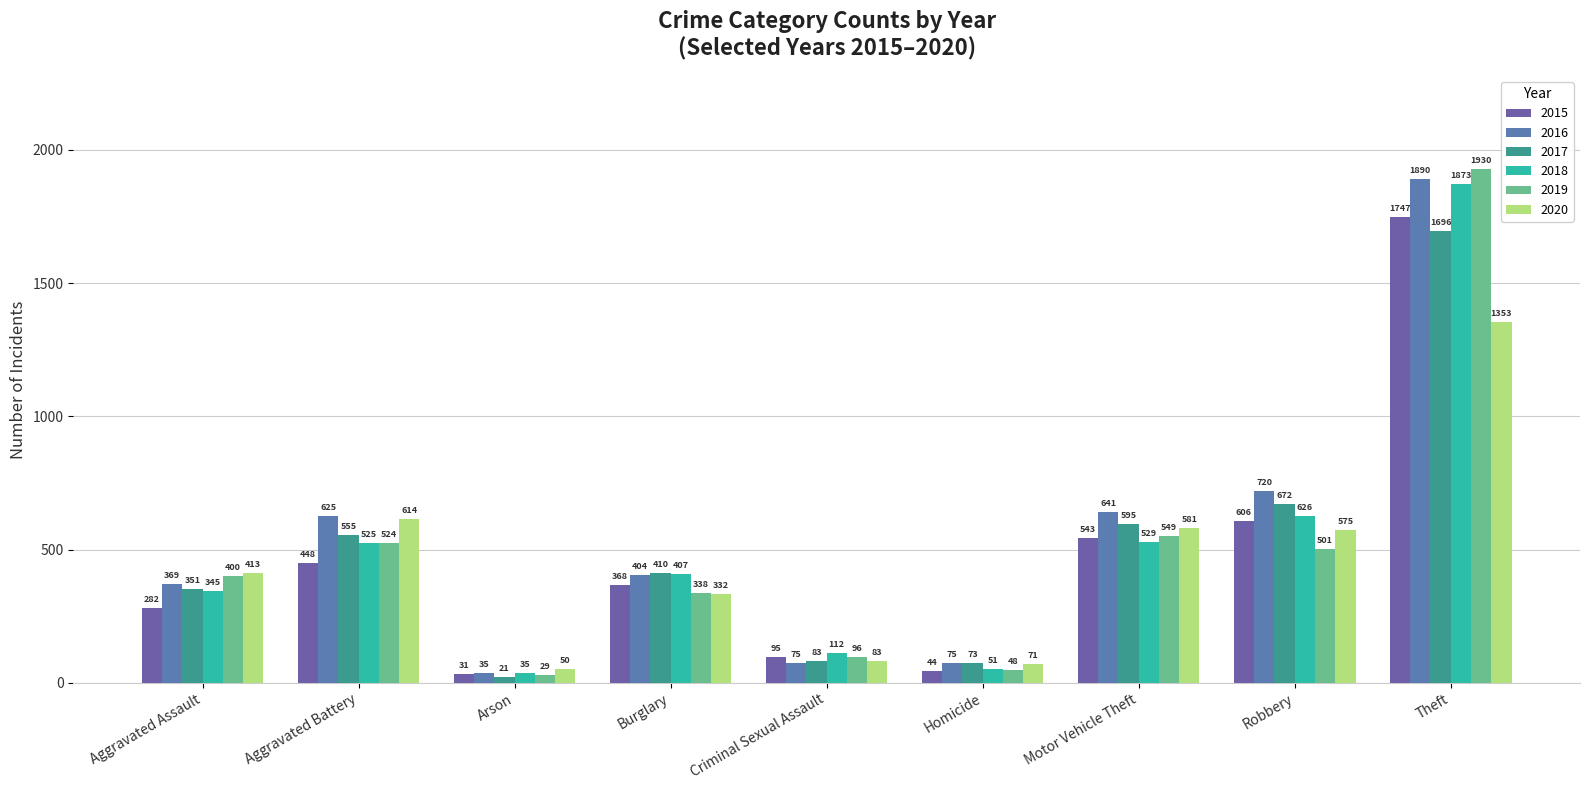

What is the label of the 5th bar from the right?

Criminal Sexual Assault